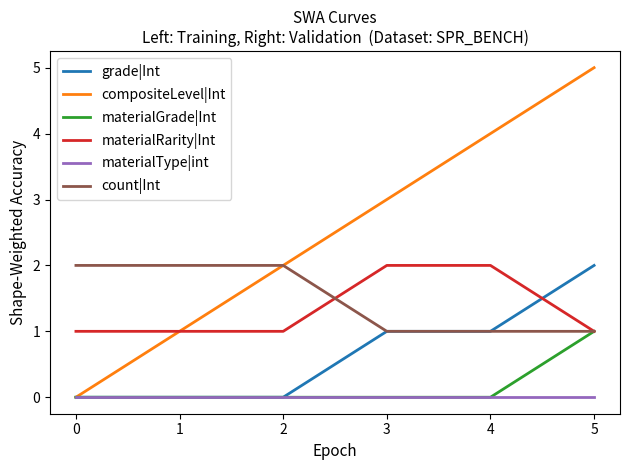

What is the difference between the second highest and minimum values in the materialRarity|Int series?

1